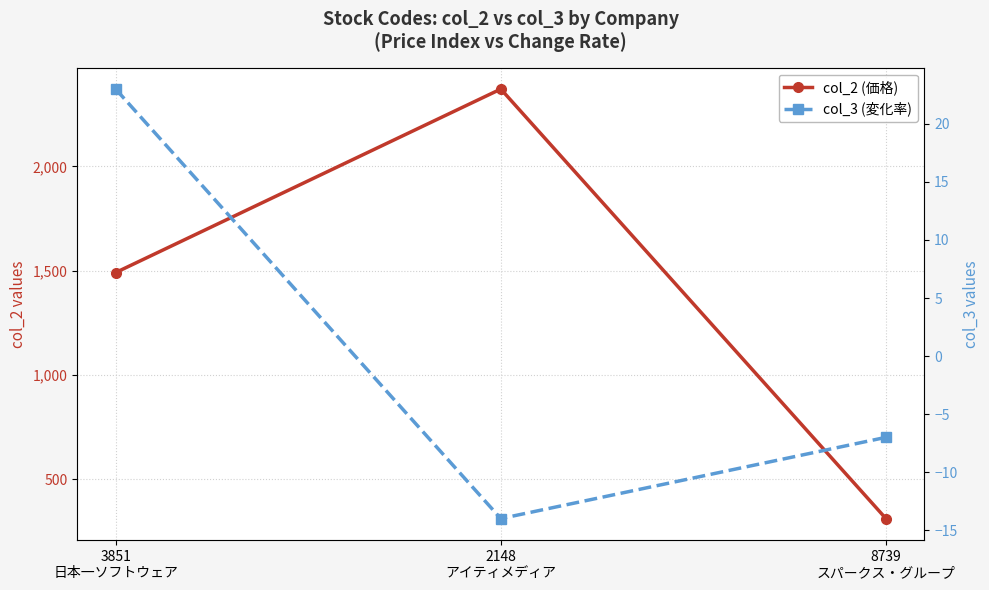

Which label corresponds to the smallest value in the chart?

2148
アイティメディア